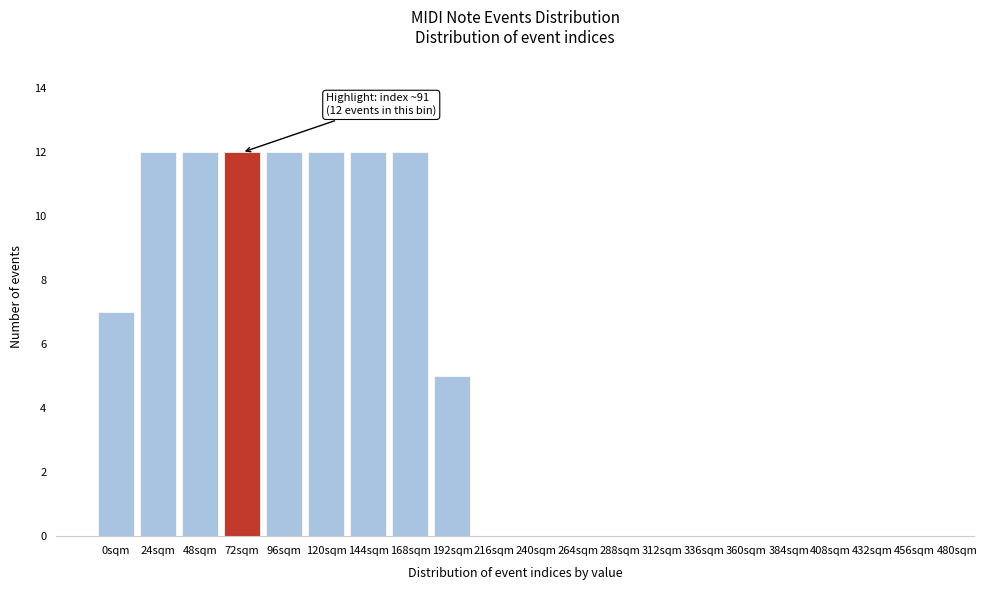

Reading left to right, transcribe all the data shown in this chart.

0sqm=7	24sqm=12	48sqm=12	72sqm=12	96sqm=12	120sqm=12	144sqm=12	168sqm=12	192sqm=5	216sqm=0	240sqm=0	264sqm=0	288sqm=0	312sqm=0	336sqm=0	360sqm=0	384sqm=0	408sqm=0	432sqm=0	456sqm=0